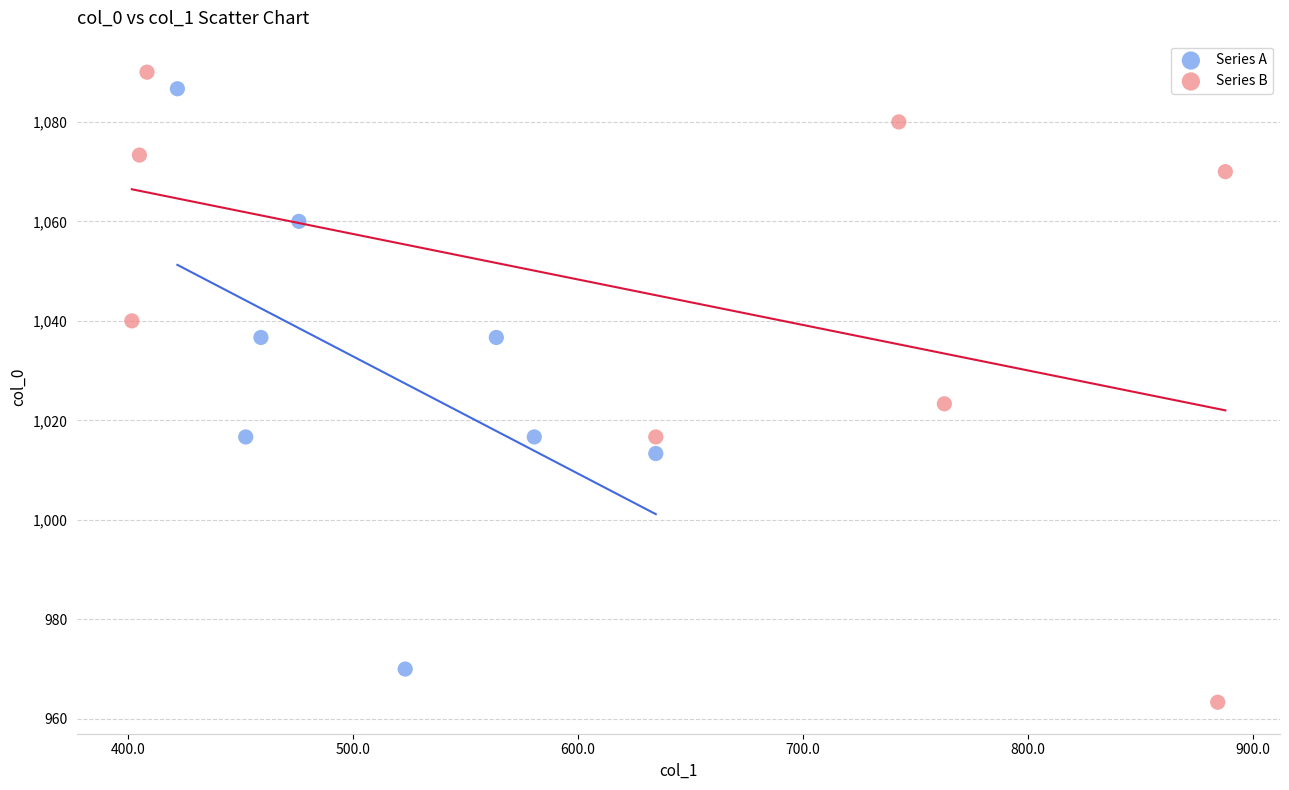

Which series reaches the minimum Y coordinate?

Series B